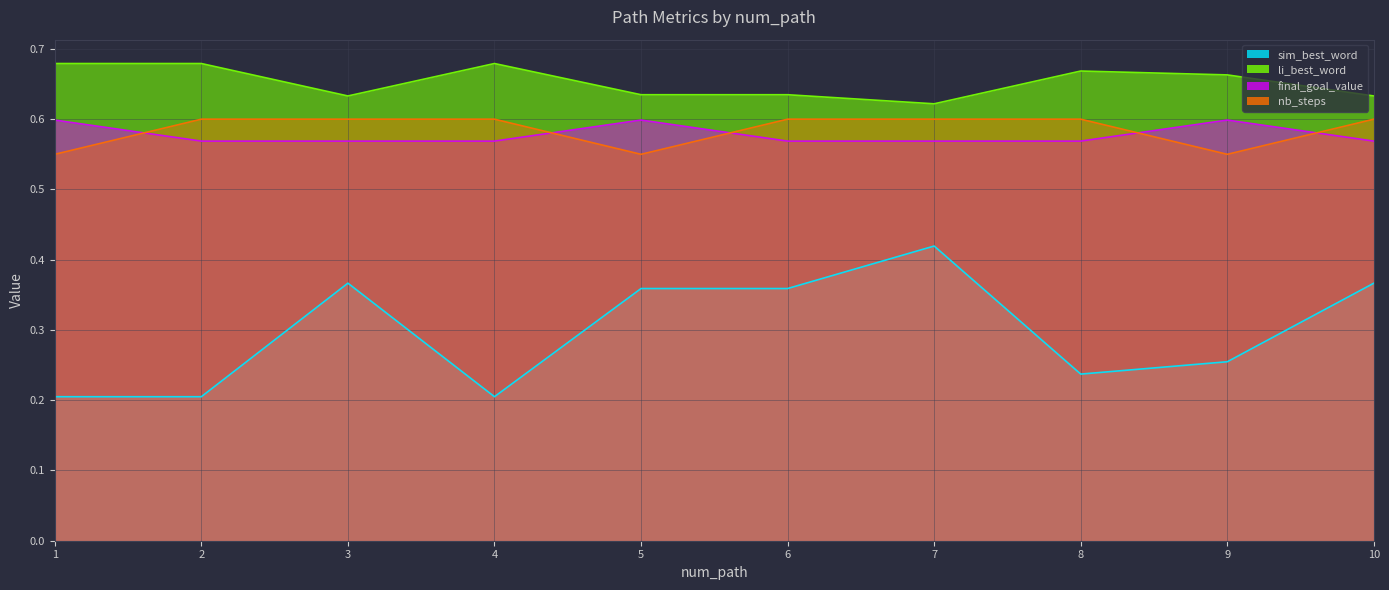

Count the number of categories in the chart.

10